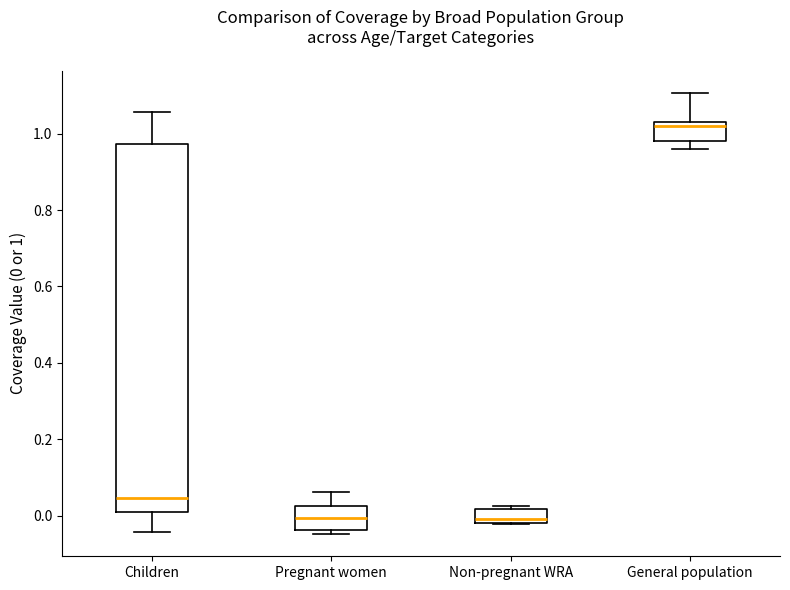

Where is the upper edge of the box for Non-pregnant WRA on the y-axis? The values are not printed on the chart, so give them approximately, as read against the axis.

0.02